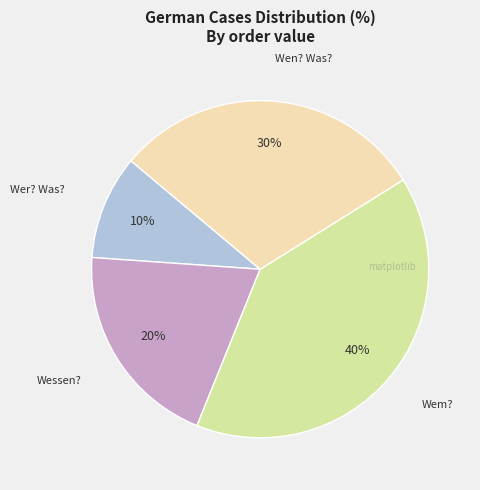

How many slices are in this pie chart?

4